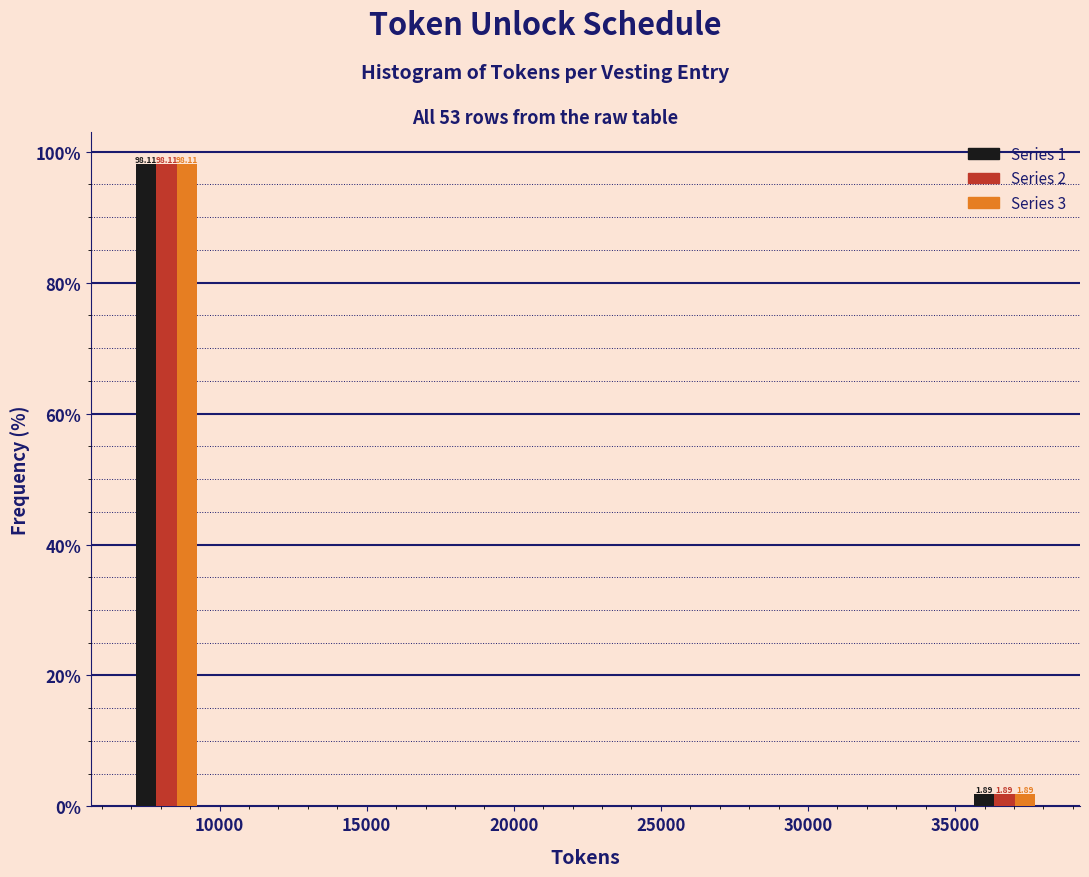

In the Series 2 series, which range on the x-axis has the tallest bar?

6500 to 10000